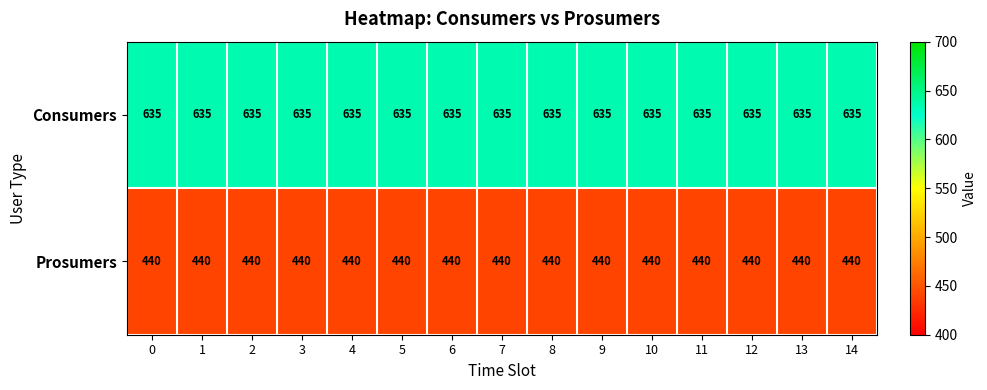

The value of Consumers at 0 is 635. True or false?

True